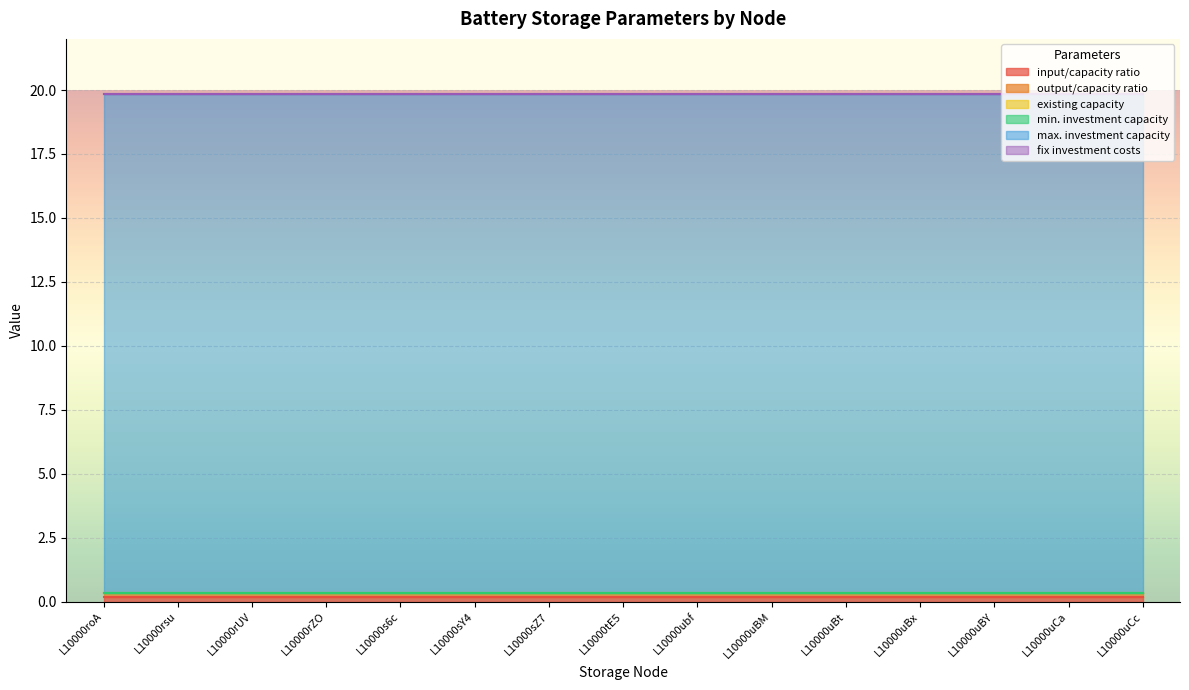

At which label does max. investment capacity reach its minimum?

L10000roA